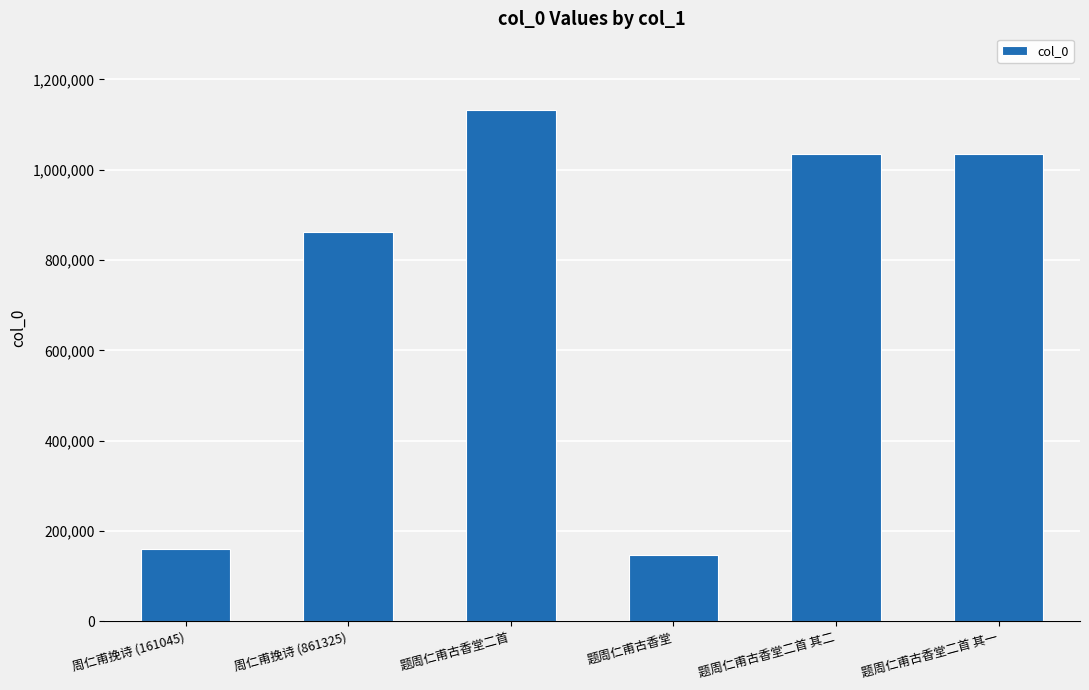

Which category has the lowest value across all series?

题周仁甫古香堂